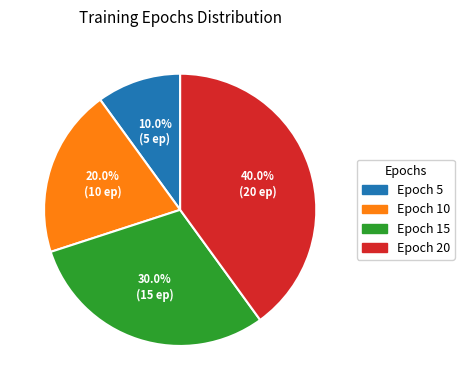

Combined, what portion of the pie is Epoch 10 and Epoch 15?

50.0%